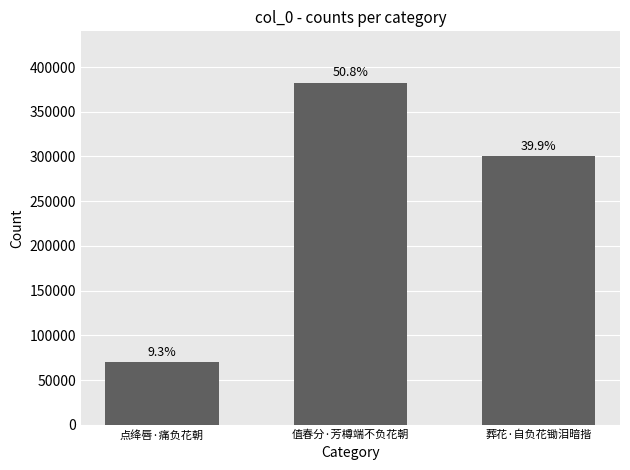

What is the greatest value displayed?

382528